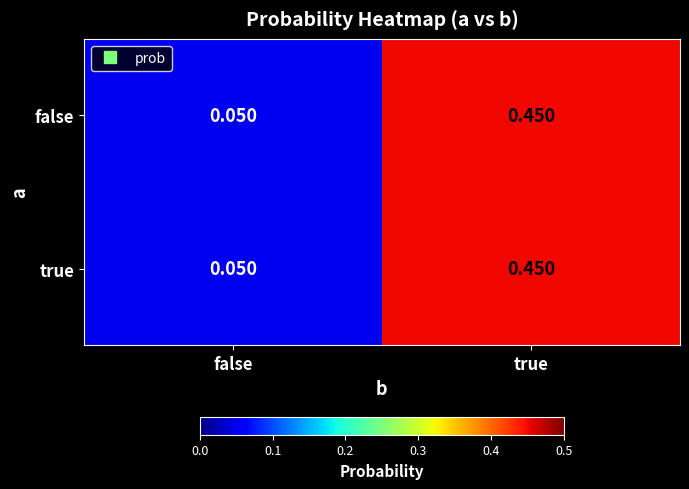

Rank the categories by false value from highest to lowest.

true, false